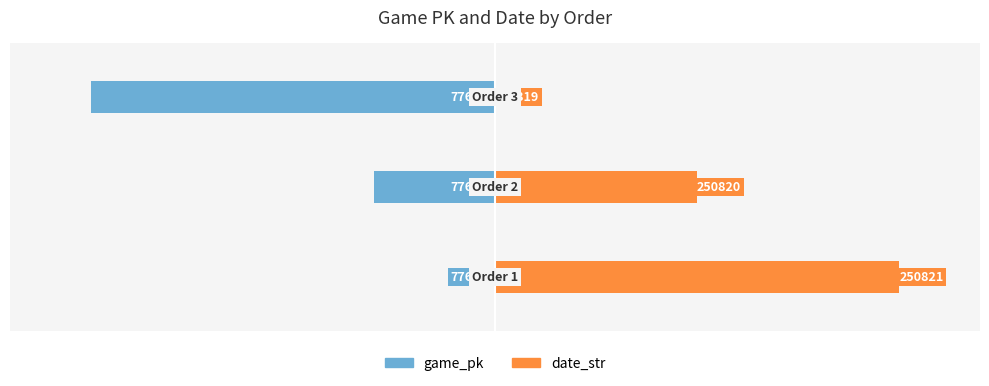

How many data points does each series have?

3